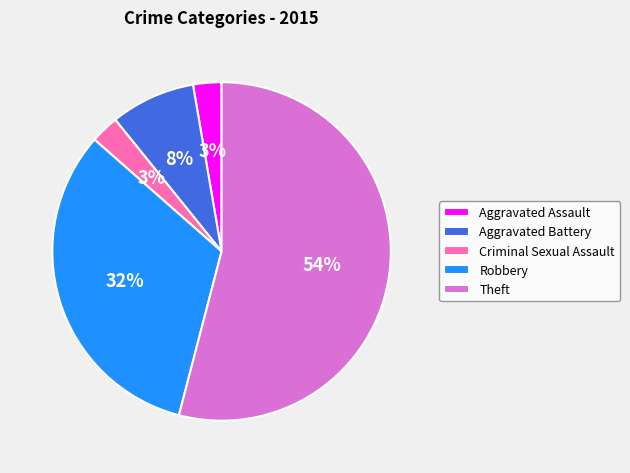

The Aggravated Assault slice represents 3% of the pie. True or false?

True